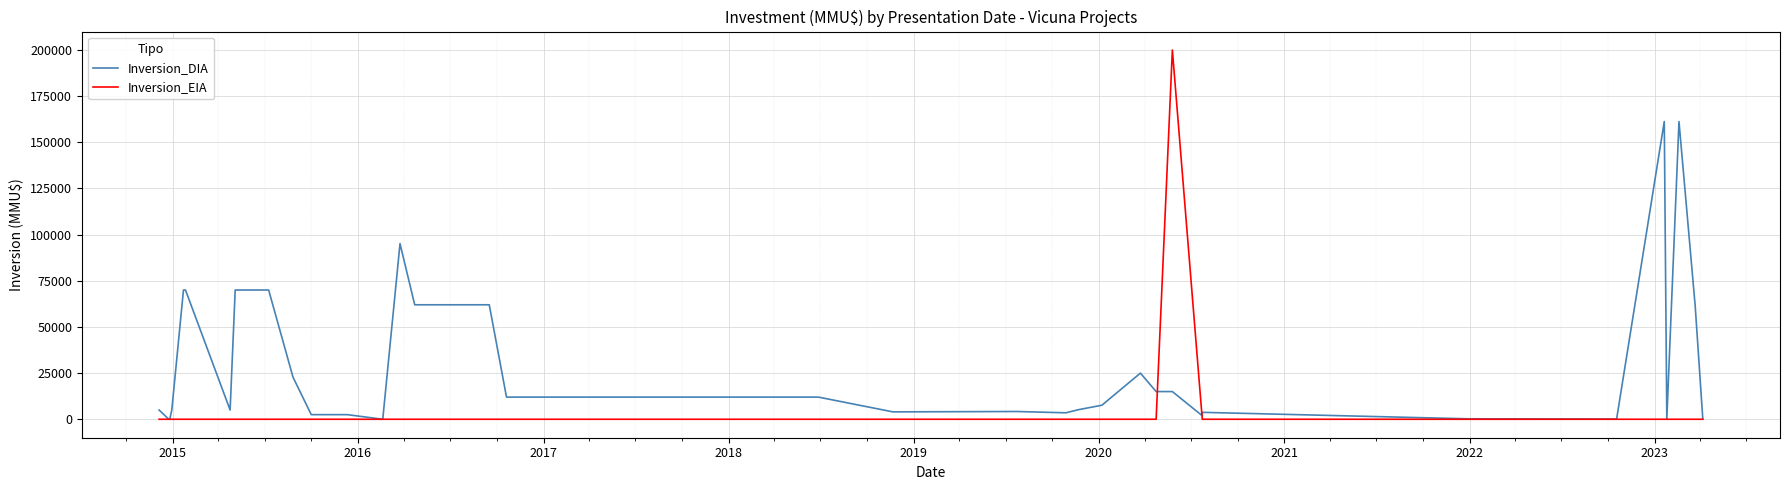

True or false: Inversion_DIA has more than 1 points higher than both neighbors.

True